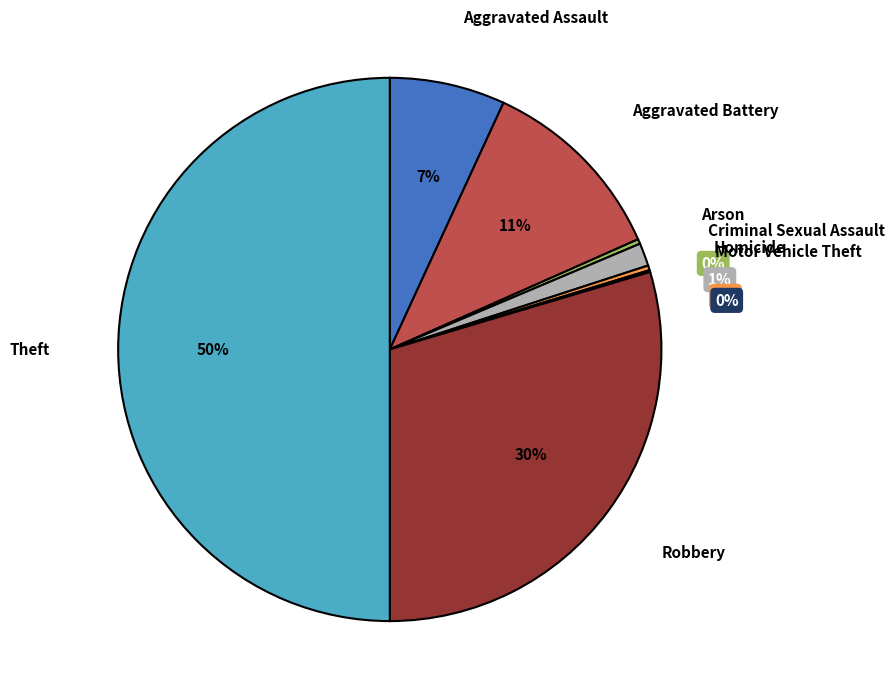

To the nearest percent, what is the combined percentage of Homicide and Arson?

1%